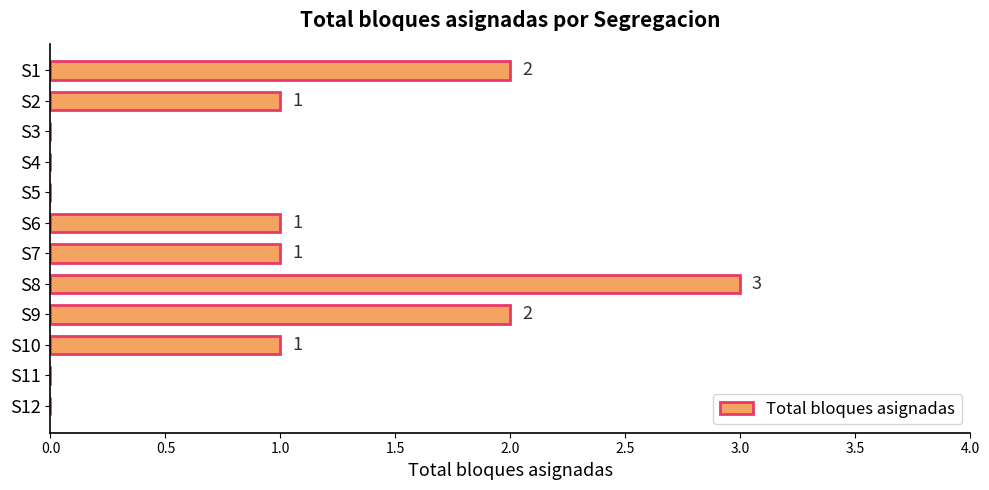

Reading top to bottom, list all the values displayed in this chart.

S1=2	S2=1	S3=0	S4=0	S5=0	S6=1	S7=1	S8=3	S9=2	S10=1	S11=0	S12=0